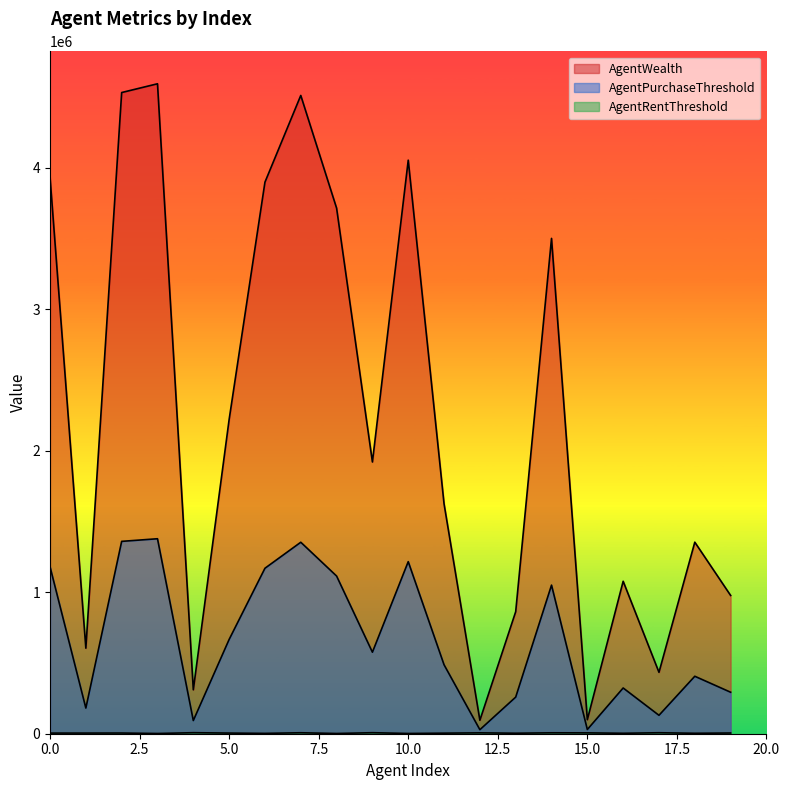

How many data points does each series have?

20